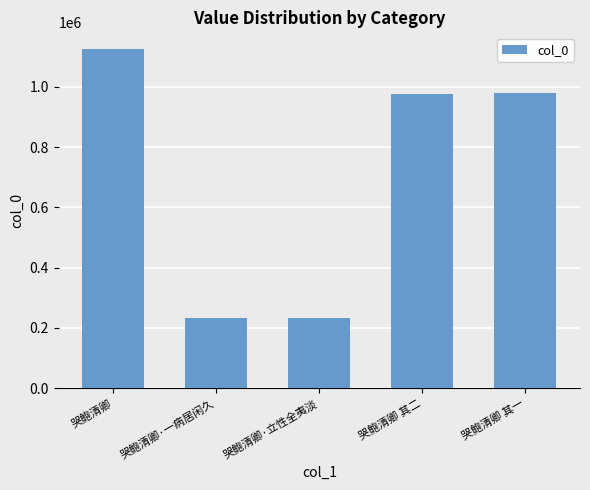

Which category has the highest value across all series?

哭鲍清卿